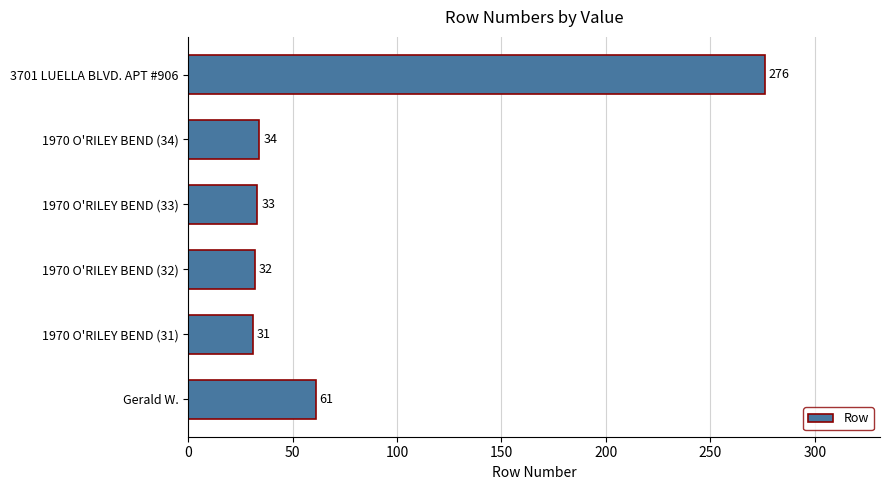

Is it true that the value at 1970 O'RILEY BEND (32) is 32?

True